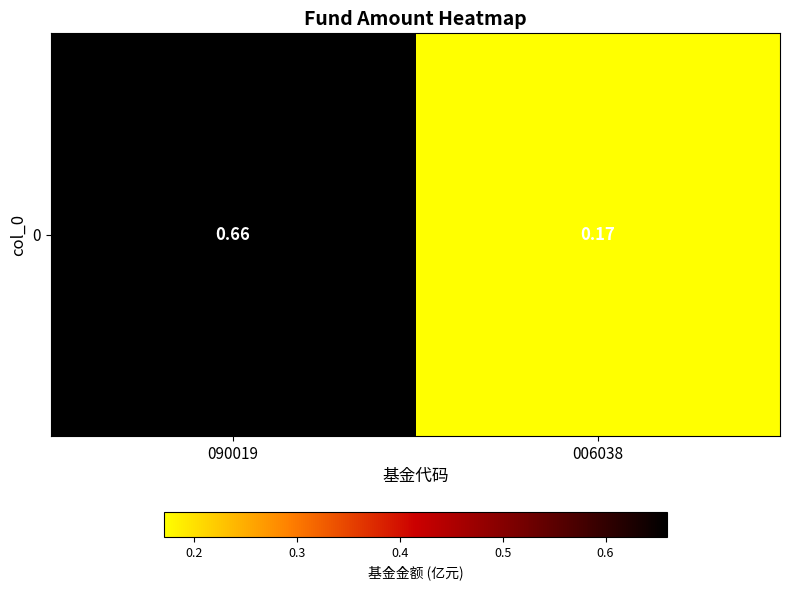

How many data points does each series have?

2